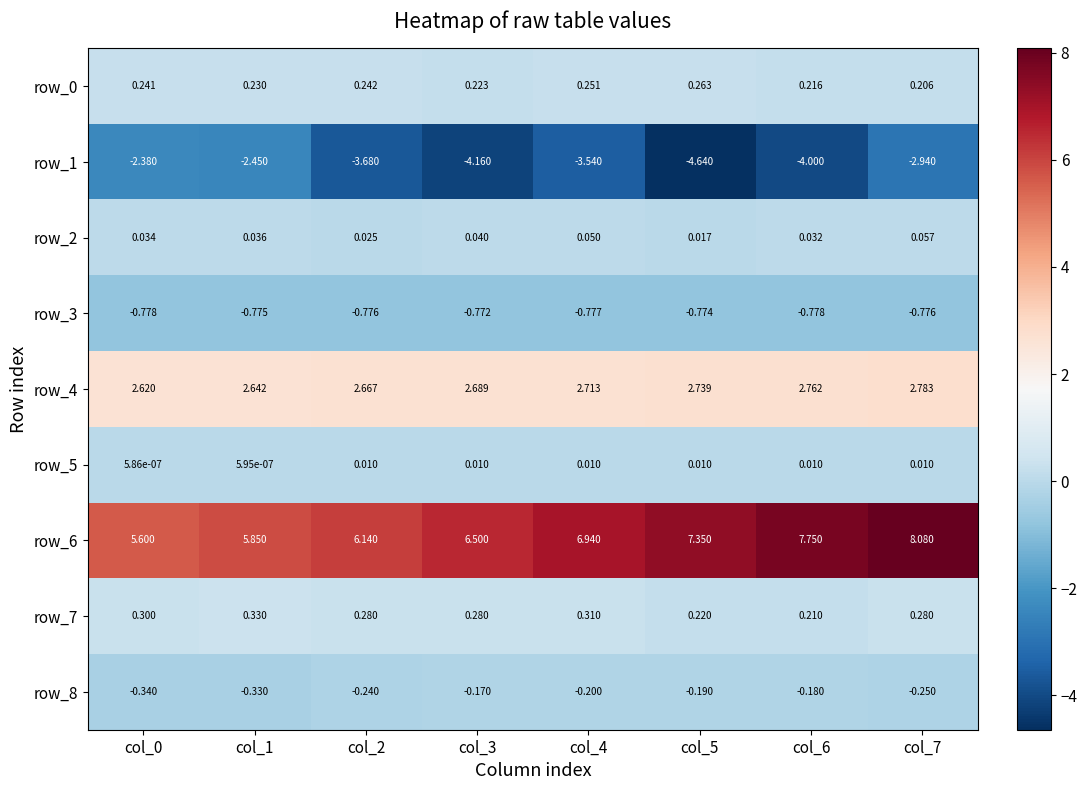

Is the value of row_5 at col_1 greater than the value of row_3 at col_3?

Yes